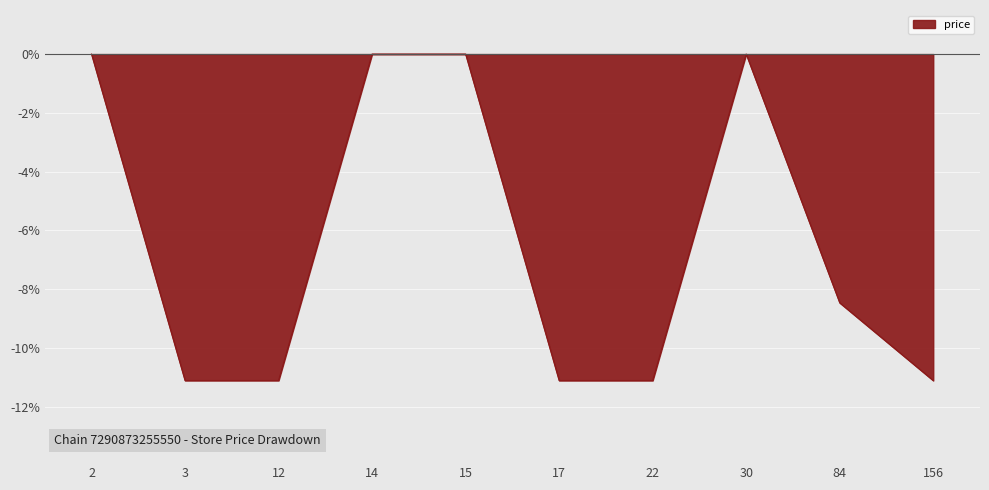

What is the change in value from 2 to 84?

-8.5